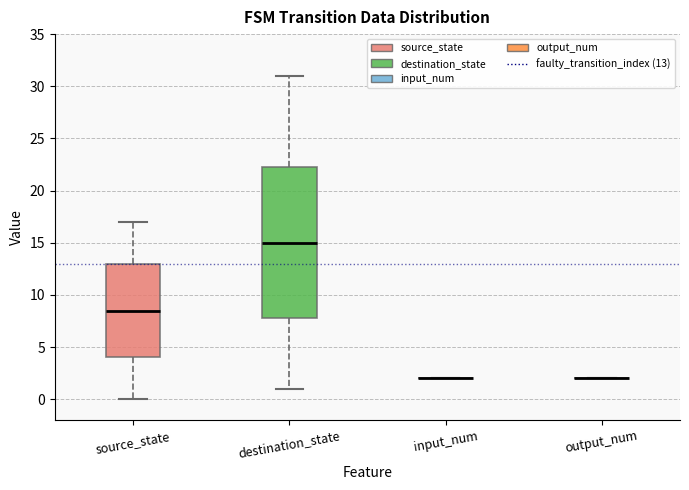

Where does the median line of the box for destination_state sit on the y-axis? The values are not printed on the chart, so give them approximately, as read against the axis.

15.0